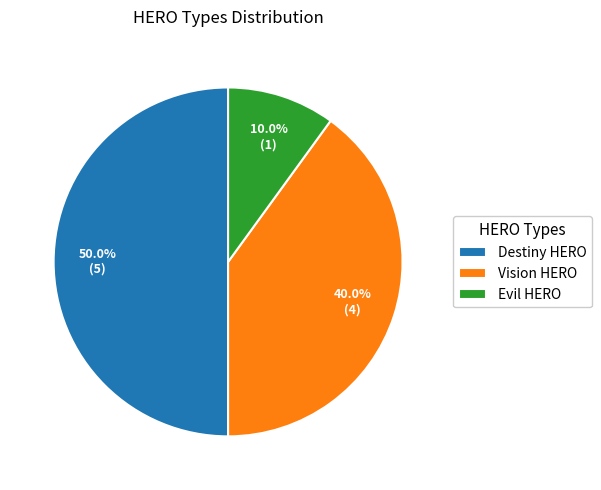

Is Evil HERO the majority of the pie?

No